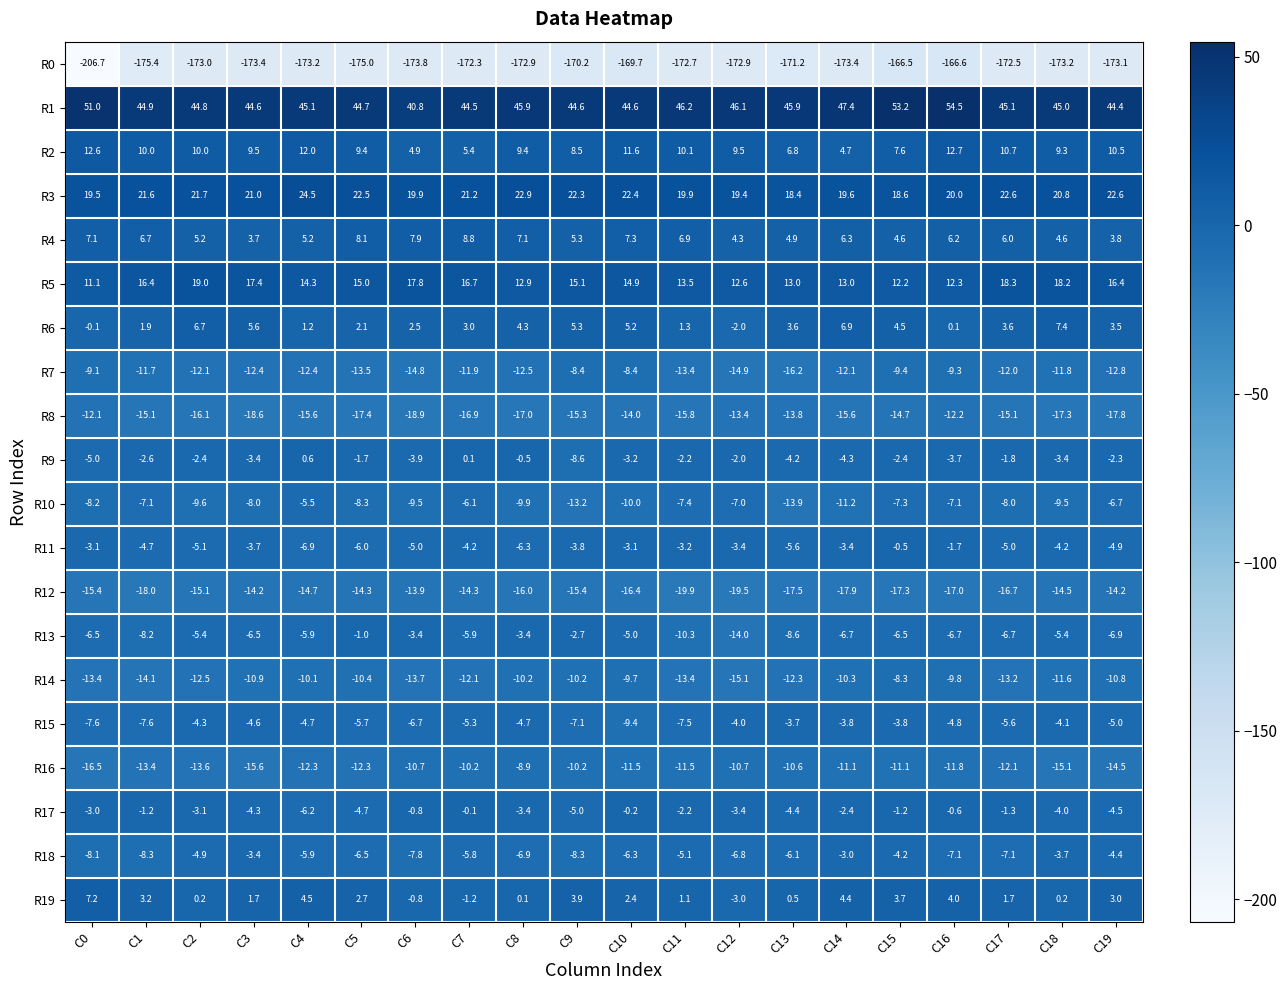

Which label corresponds to the smallest value in the chart?

C0